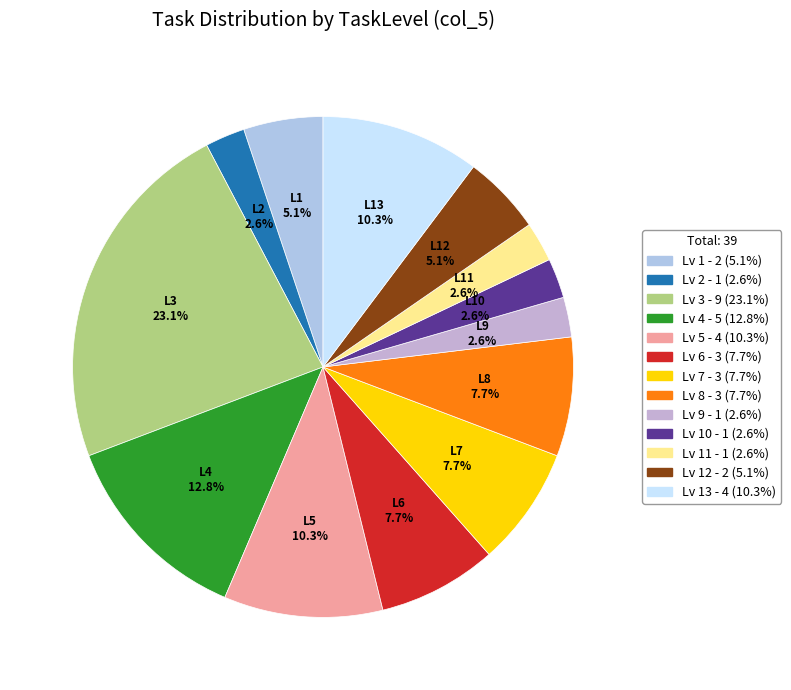

How many segments does this pie chart have?

13